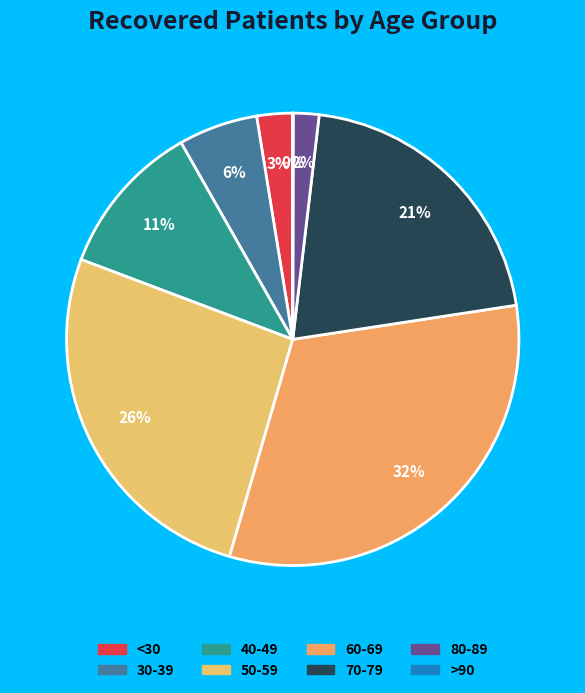

To the nearest percent, what is the average slice percentage?

12%